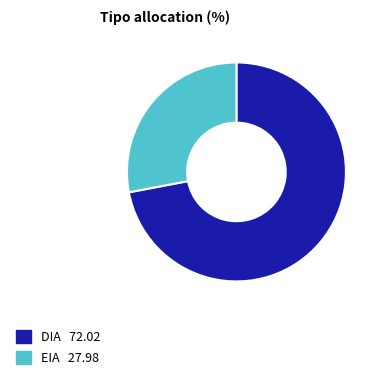

Is the sum of EIA and DIA greater than half?

Yes